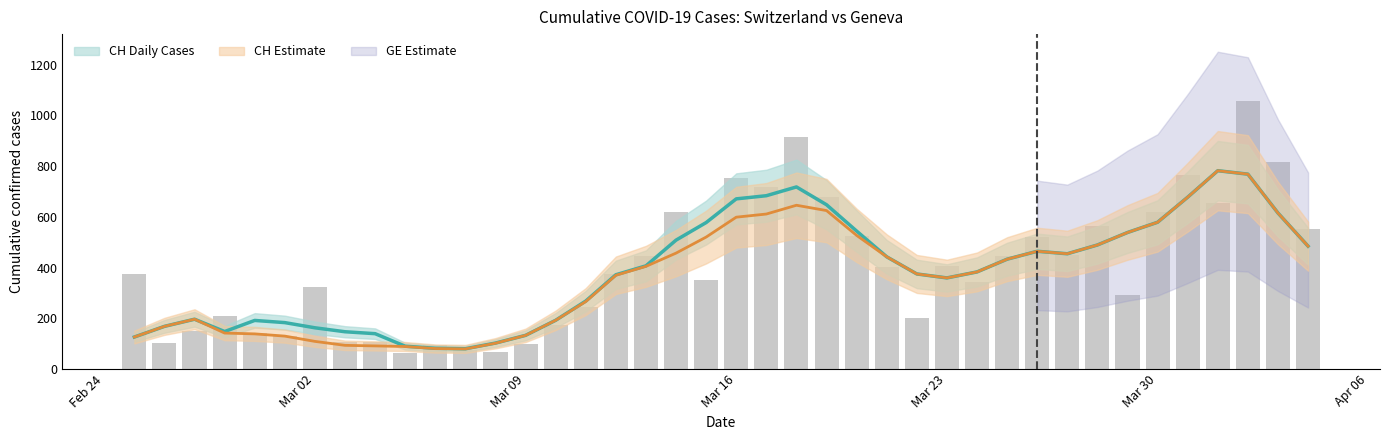

True or false: GE Estimate has a value of 137.5 at 33.

False